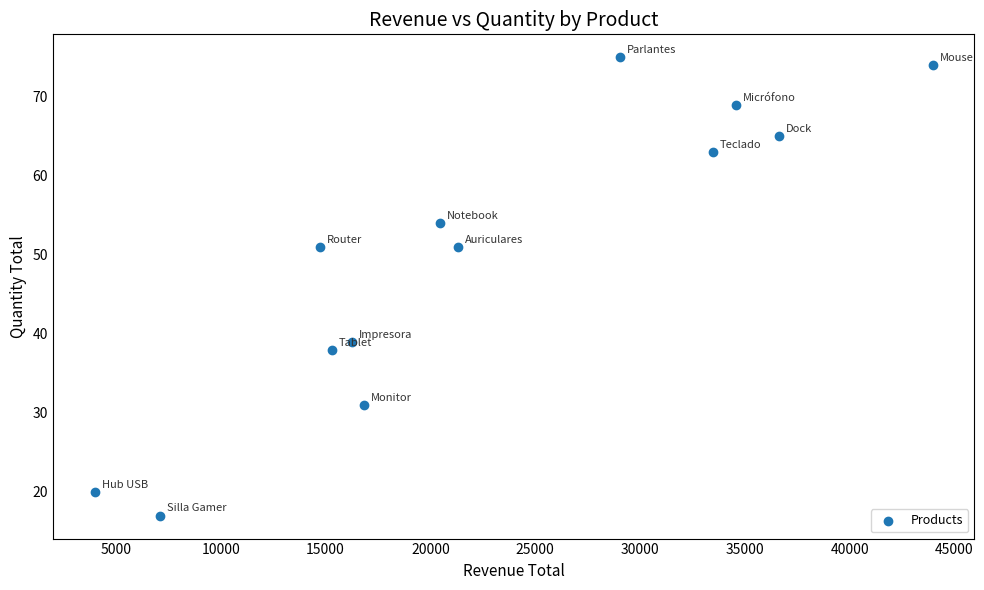

What is the range of Y values (max minus min)?

58